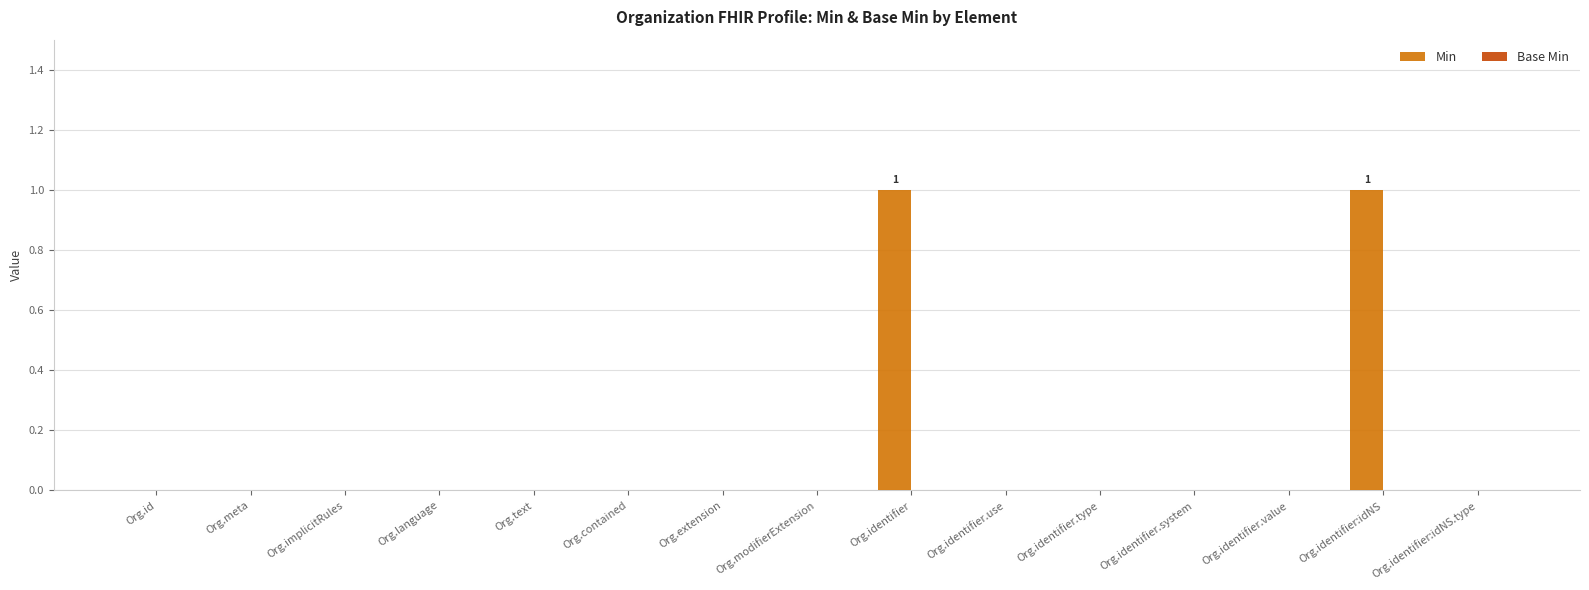

Is it true that the value at Org.identifier.type is 0?

True